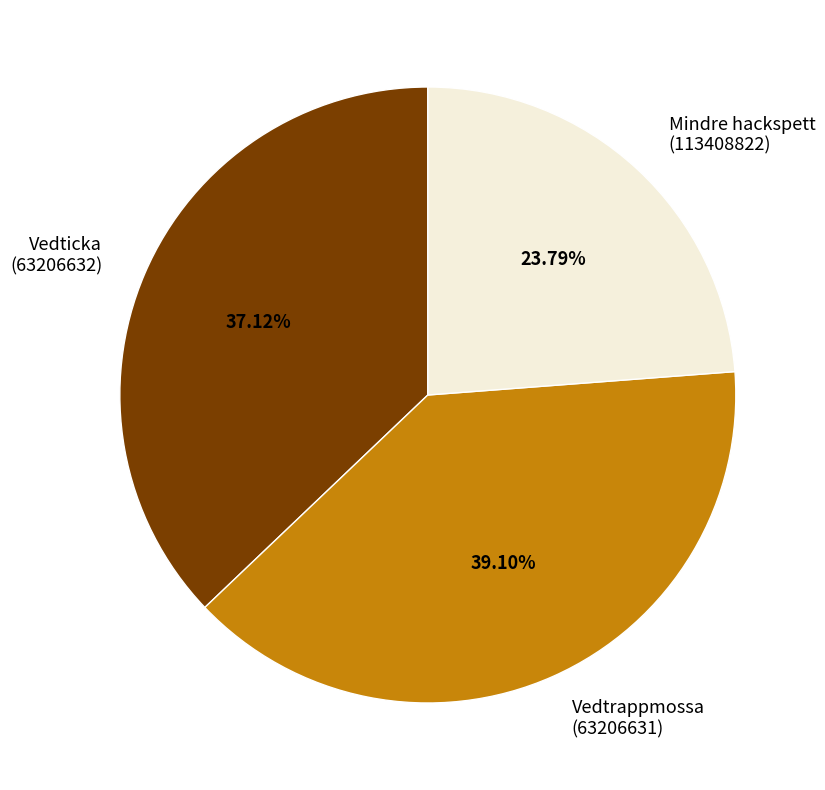

Approximately how many times larger is the value at Vedtrappmossa (63206631) compared to Mindre hackspett (113408822)?

1.6